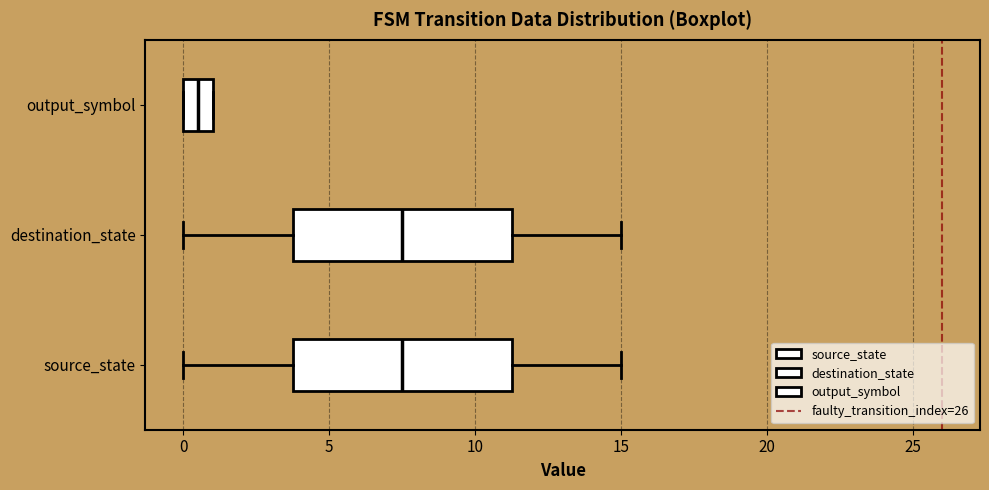

Where is the left edge of the box for destination_state on the x-axis? The values are not printed on the chart, so give them approximately, as read against the axis.

4.0